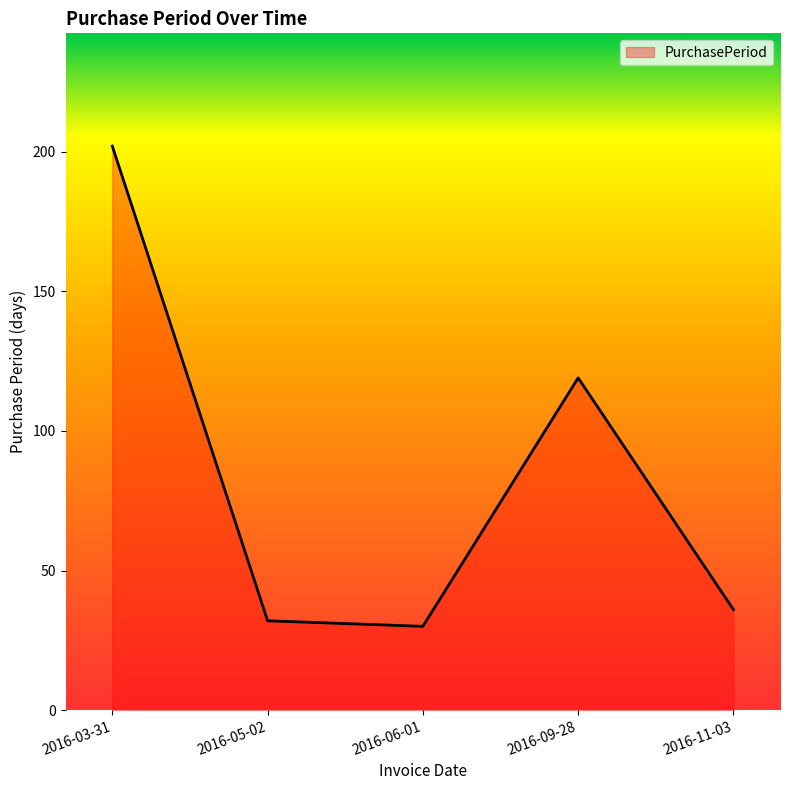

What position from the left is 2016-11-03?

5